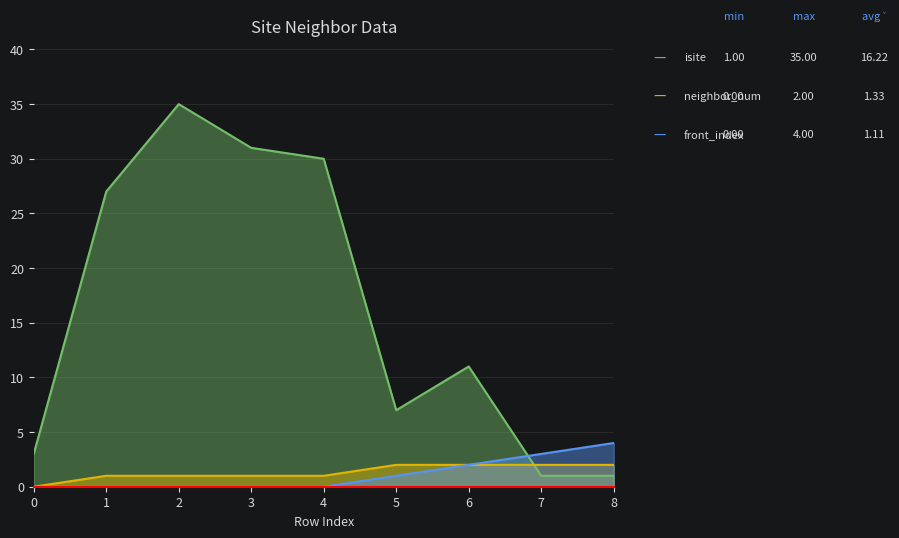

How many categories are shown in the chart?

9